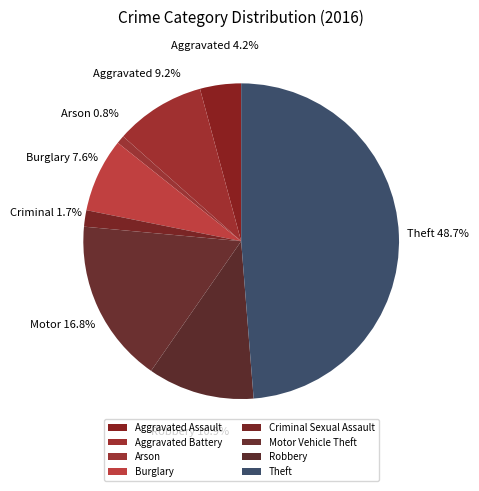

Rank the categories by value from lowest to highest.

Arson, Criminal Sexual Assault, Aggravated Assault, Burglary, Aggravated Battery, Robbery, Motor Vehicle Theft, Theft